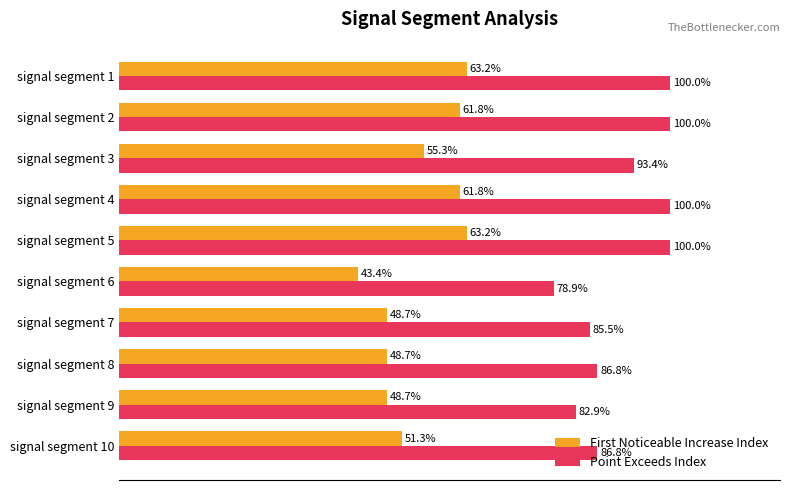

Where is First Noticeable Increase Index nearest to the value 53?

signal segment 10